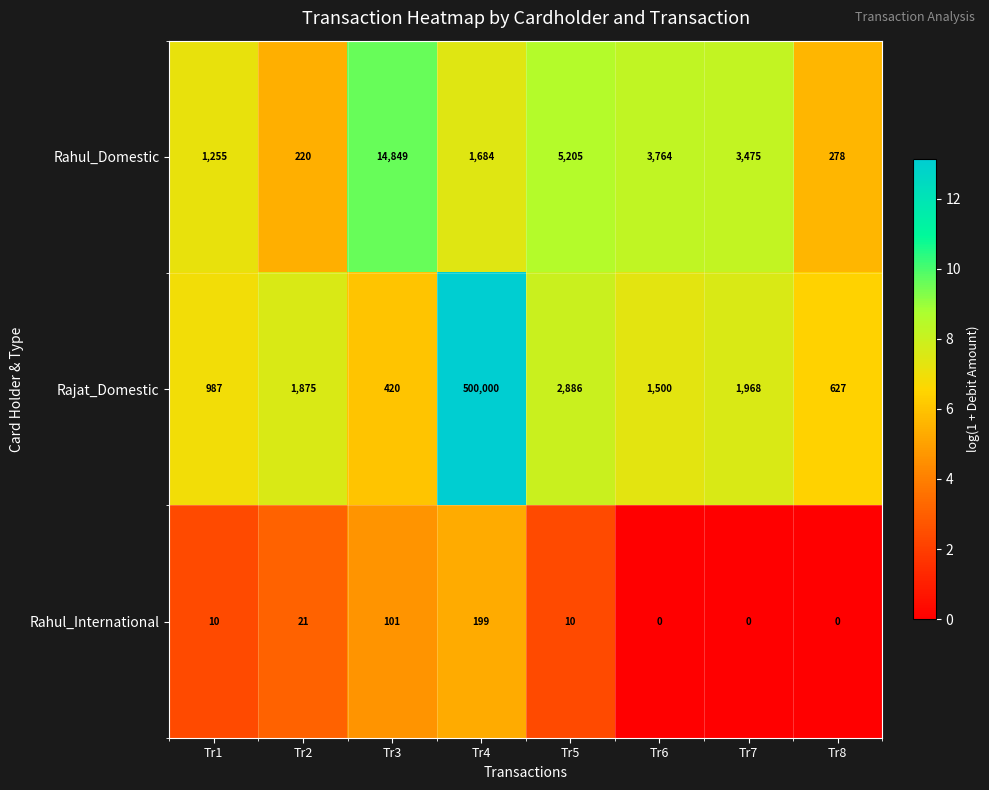

Is the value of Rahul_Domestic at Tr1 greater than the value of Rahul_International at Tr5?

Yes